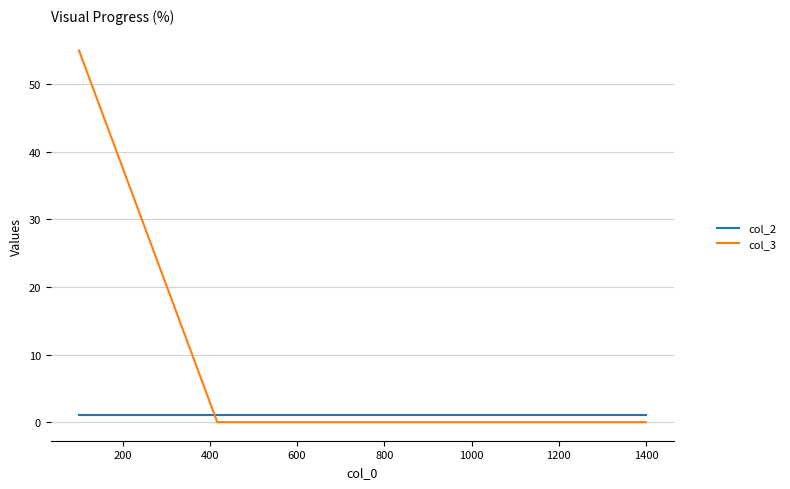

How many series are shown in this chart?

2